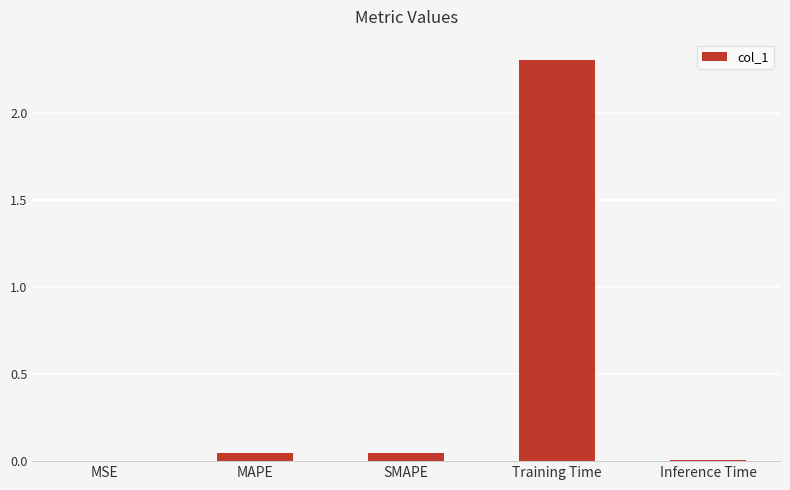

What is the greatest value displayed?

2.3